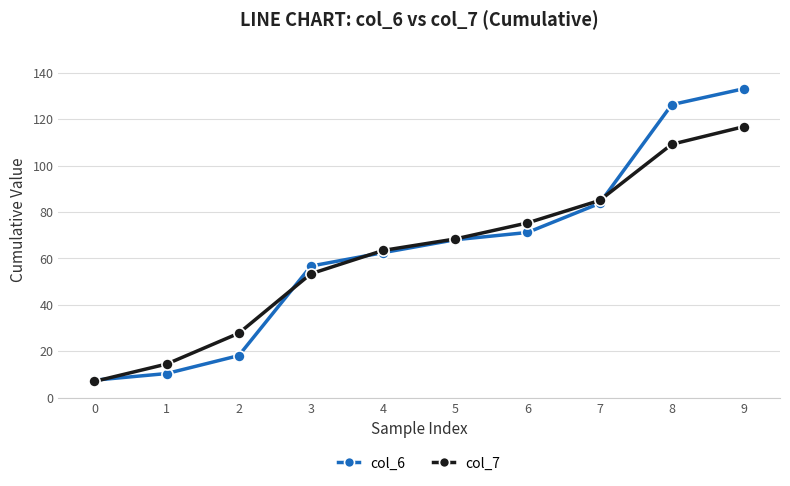

Where does the col_6 series first go above 68?

5